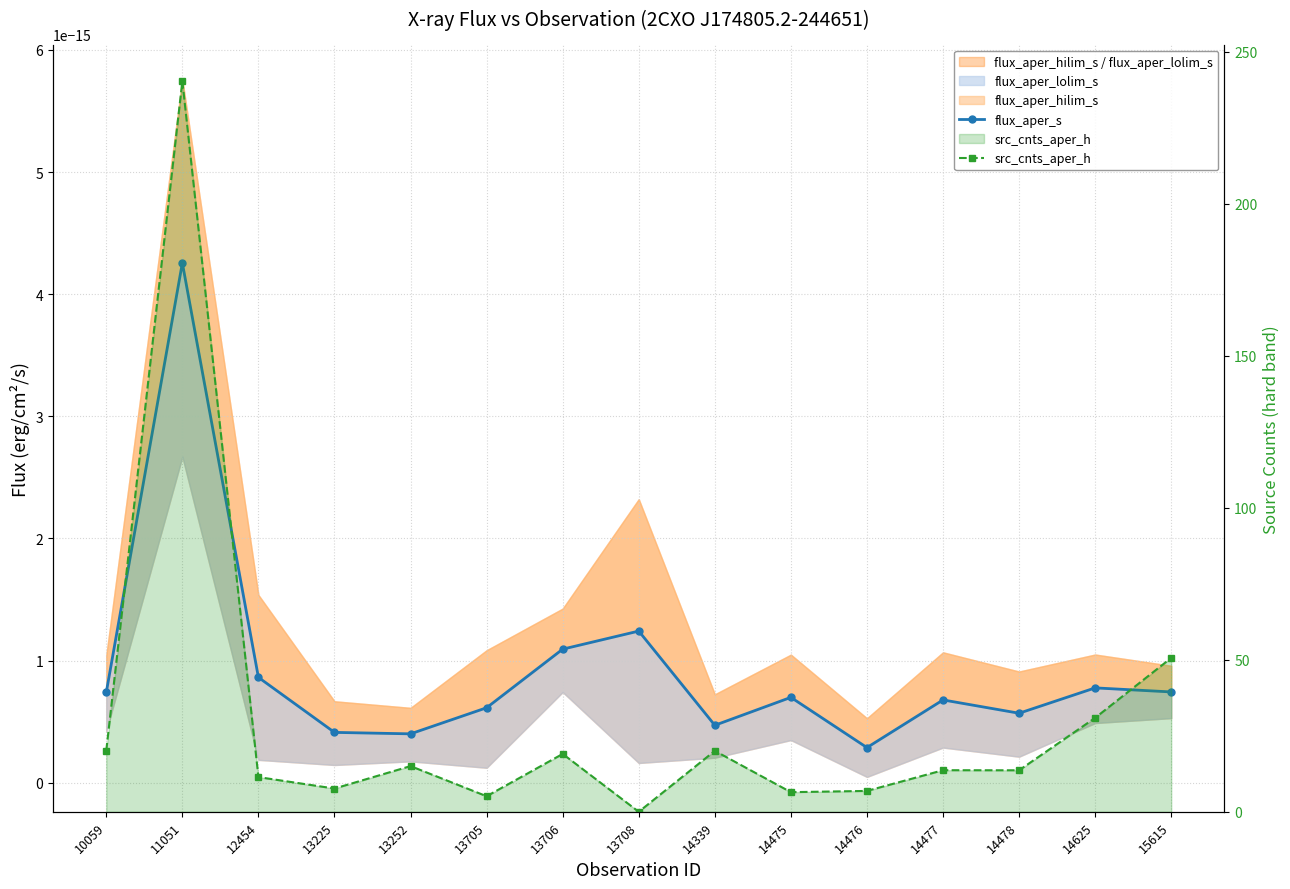

What is the average value of the src_cnts_aper_h series?

30.7